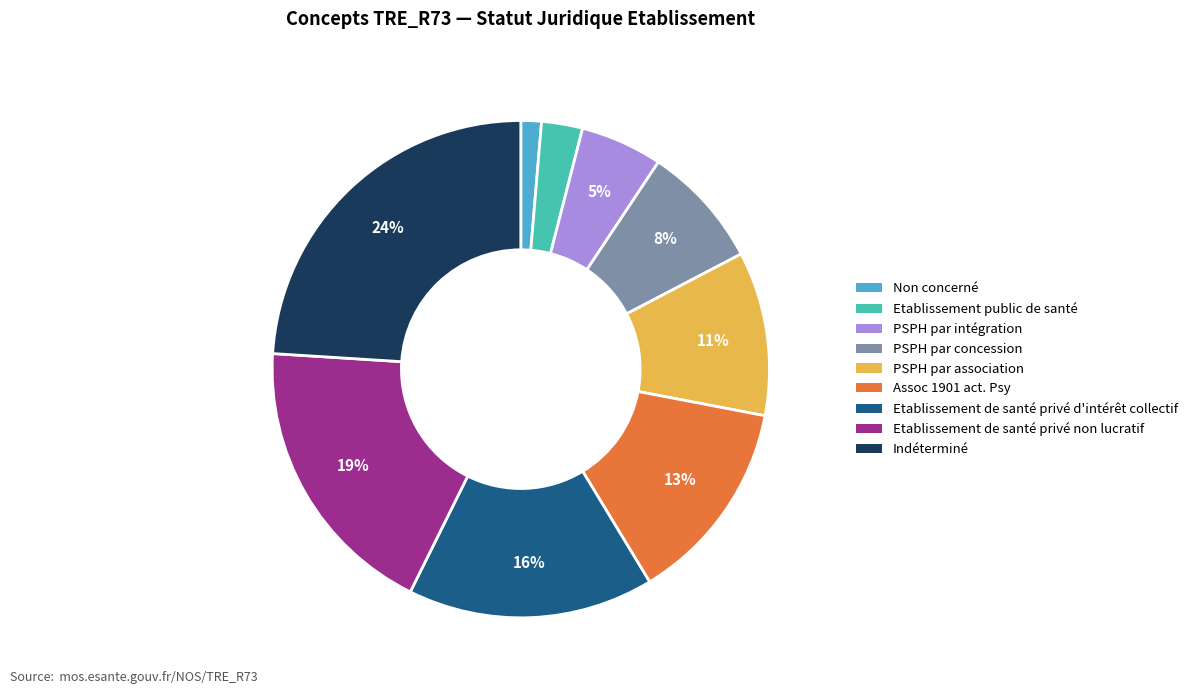

Which has a higher value, Etablissement de santé privé d'intérêt collectif or Assoc 1901 act. Psy?

Etablissement de santé privé d'intérêt collectif